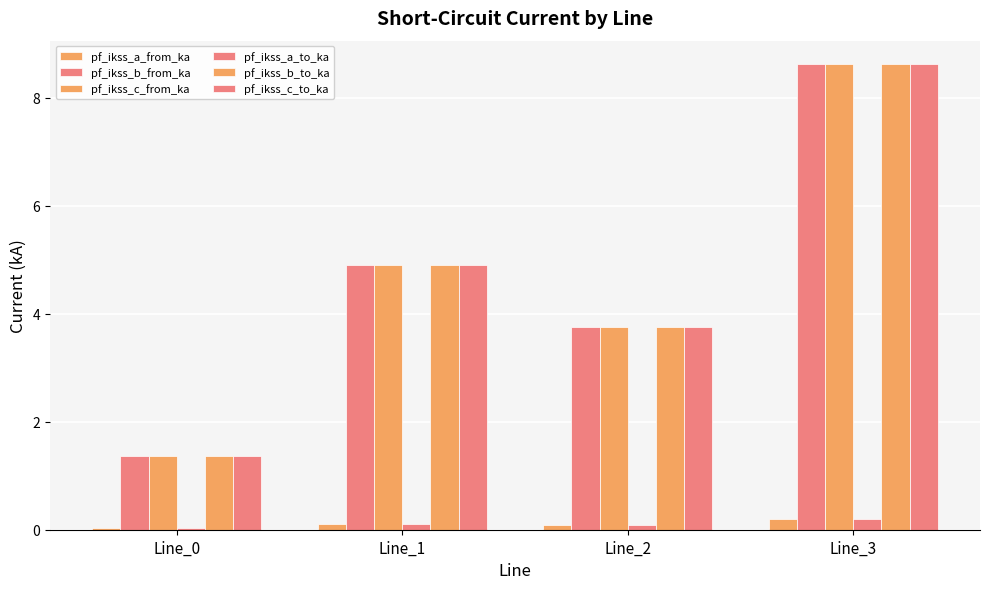

How many bars are there in each group?

6